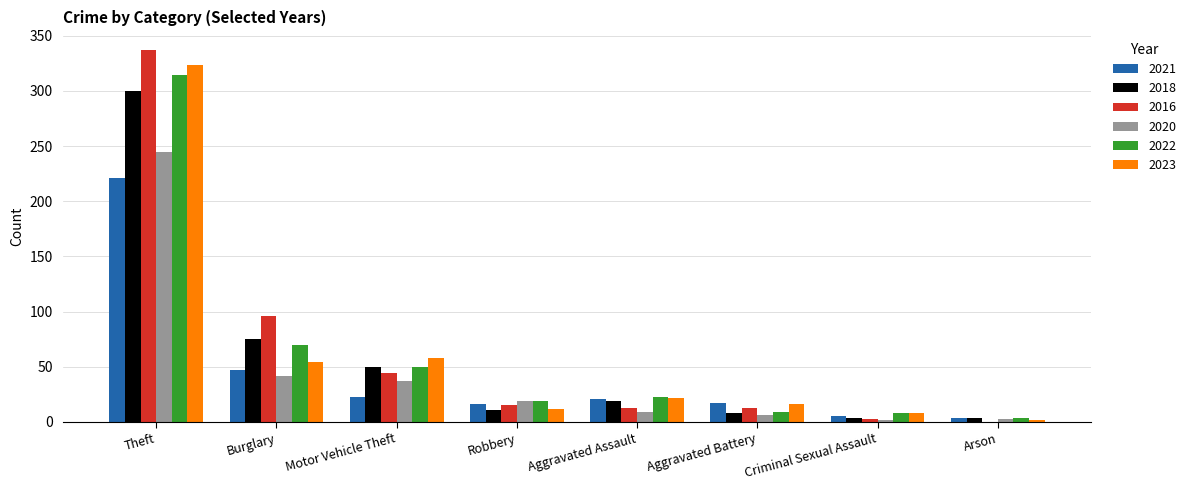

Is the value of 2020 at Aggravated Battery greater than the value of 2021 at Aggravated Battery?

No